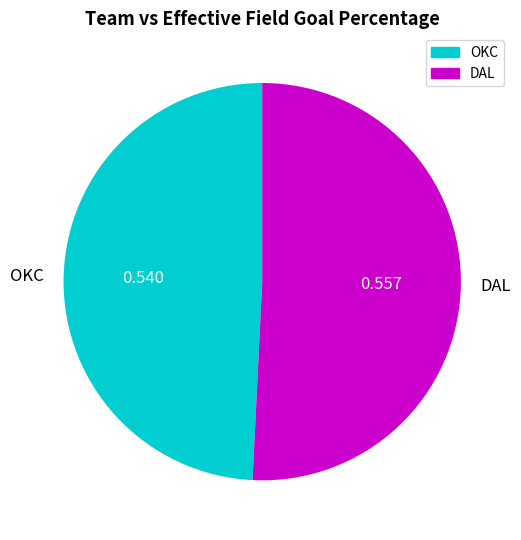

Count the number of slices in the pie.

2